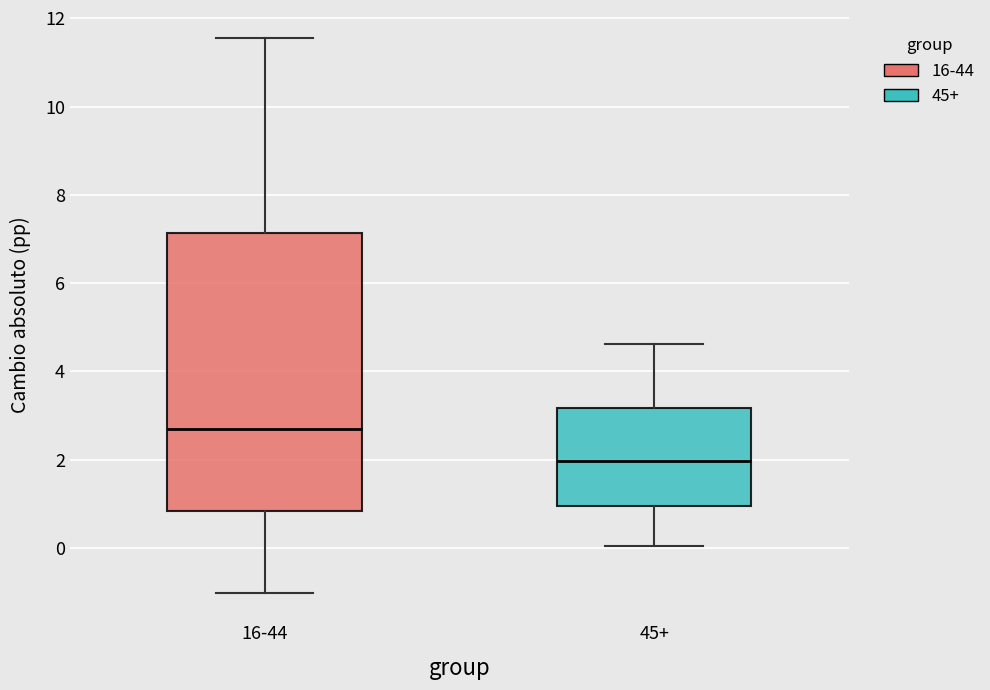

Reading left to right, read every box against the y-axis: the position of its median line, the range the box covers, and the ends of its whiskers. The values are not printed on the chart, so give them approximately, as read against the axis.

16-44: median 2.6, box 0.8 to 7.2, whiskers -1.0 to 11.6
45+: median 2.0, box 1.0 to 3.2, whiskers 0.0 to 4.6